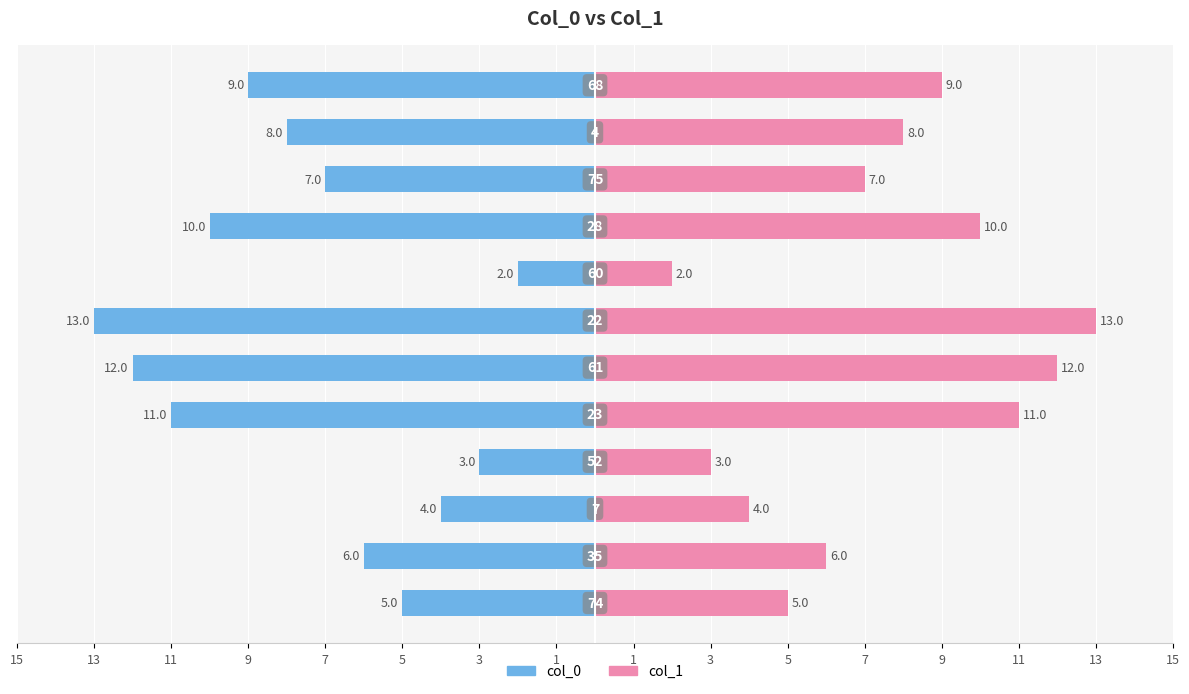

At 5, list the series in order from largest to smallest.

col_1, col_0